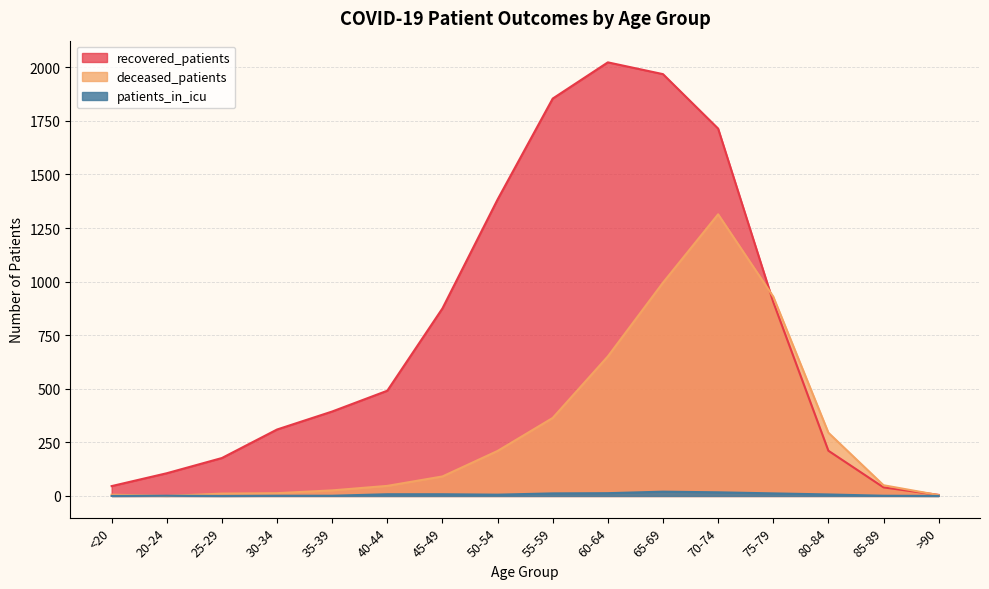

How many distinct data groups are displayed?

3